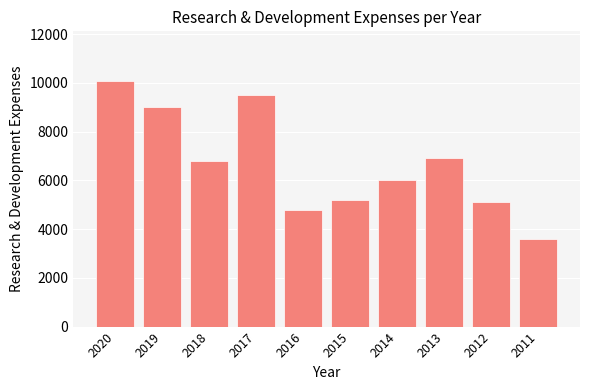

What is the difference between the values at 2012 and 2015?

100